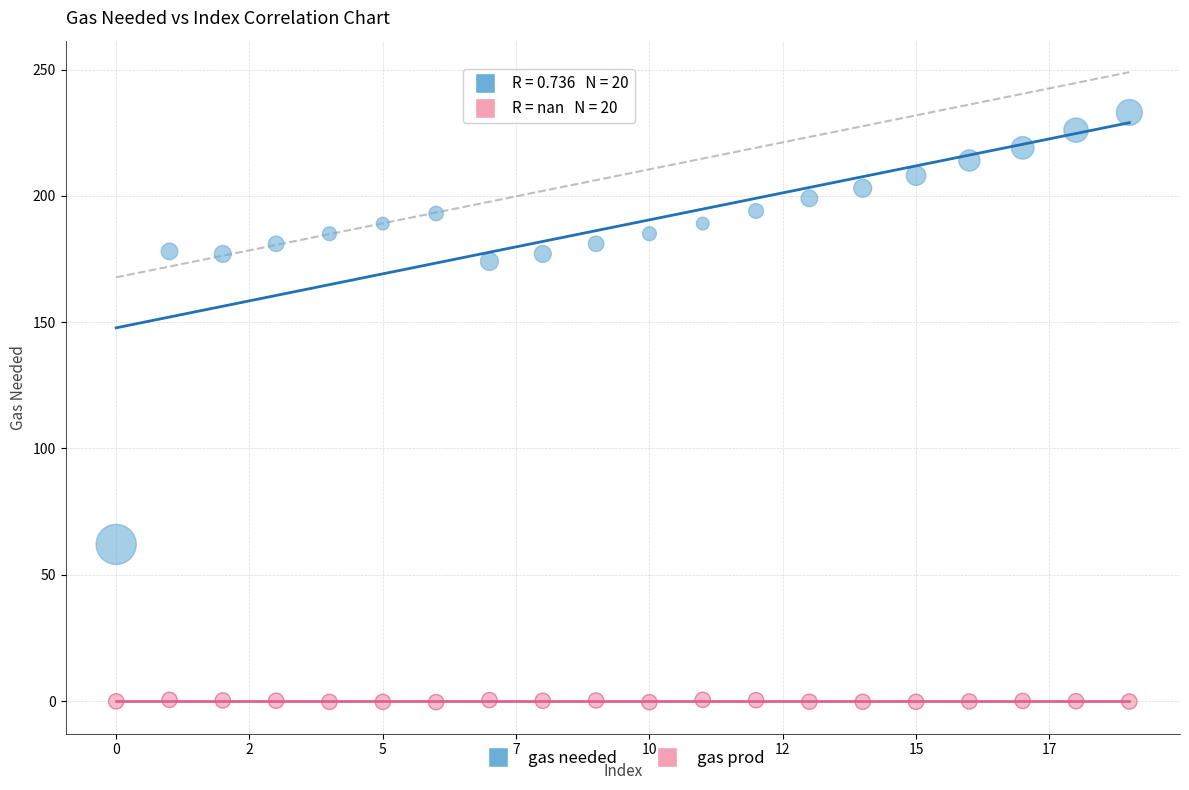

Across all series, what Y value is closest to 116?

62.0